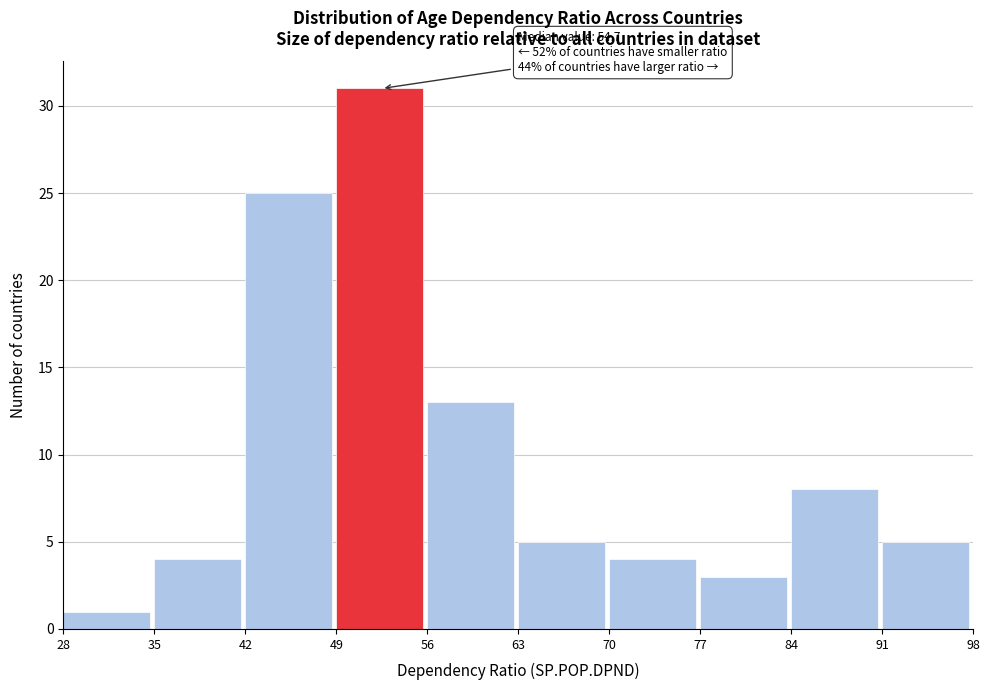

Over which range of the x-axis is the bar tallest?

49 to 56